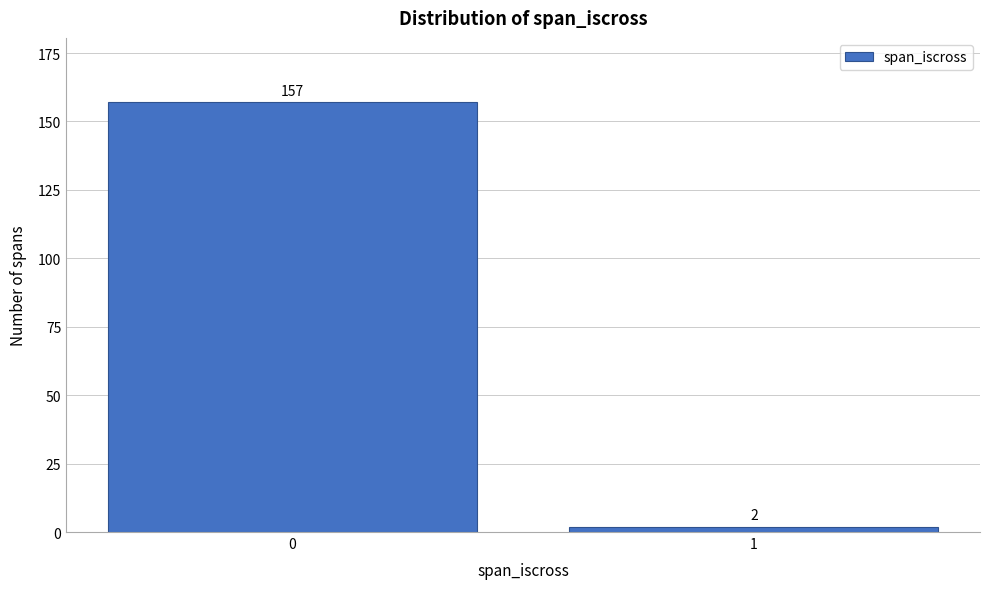

Reading left to right, list all the values displayed in this chart.

157	2